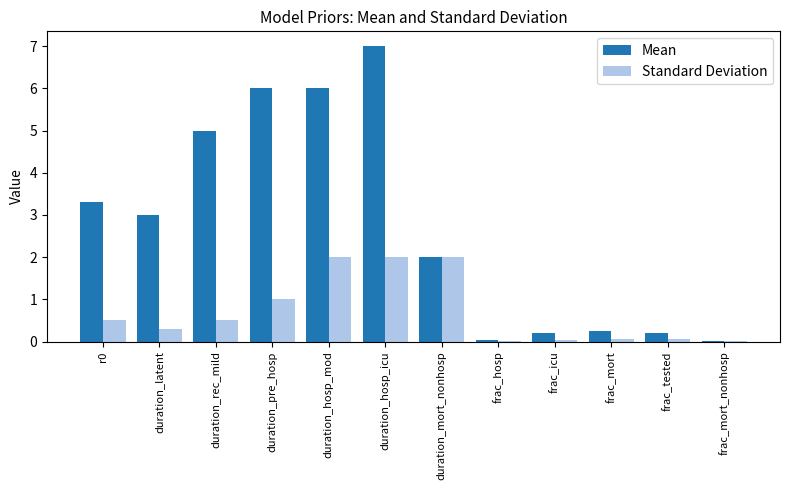

What is the maximum value shown in the chart?

7.0